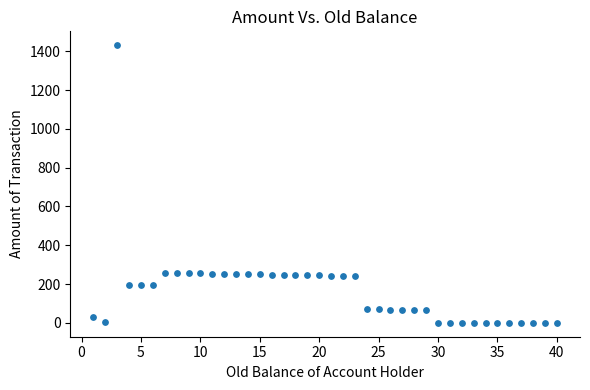

What is the range of Y values (max minus min)?

1431.0